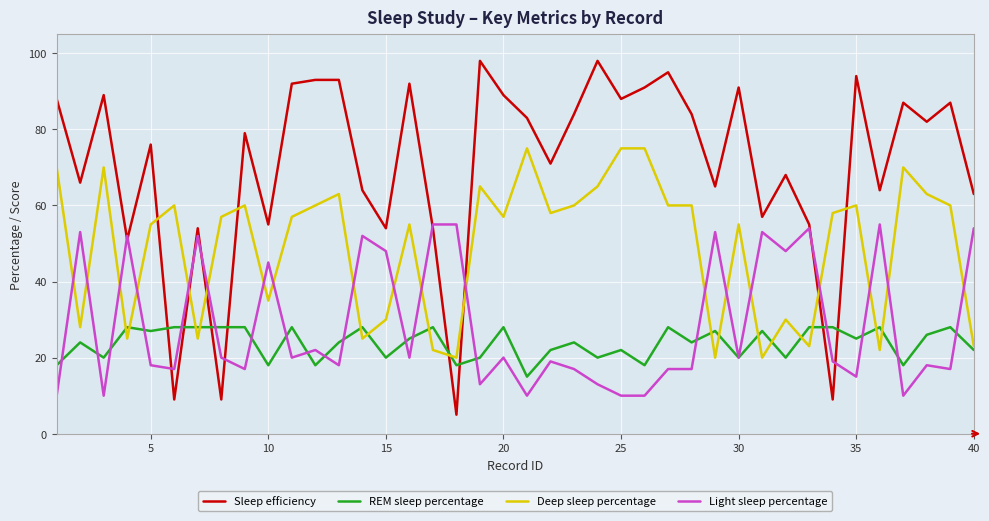

What is the smallest value displayed?

5